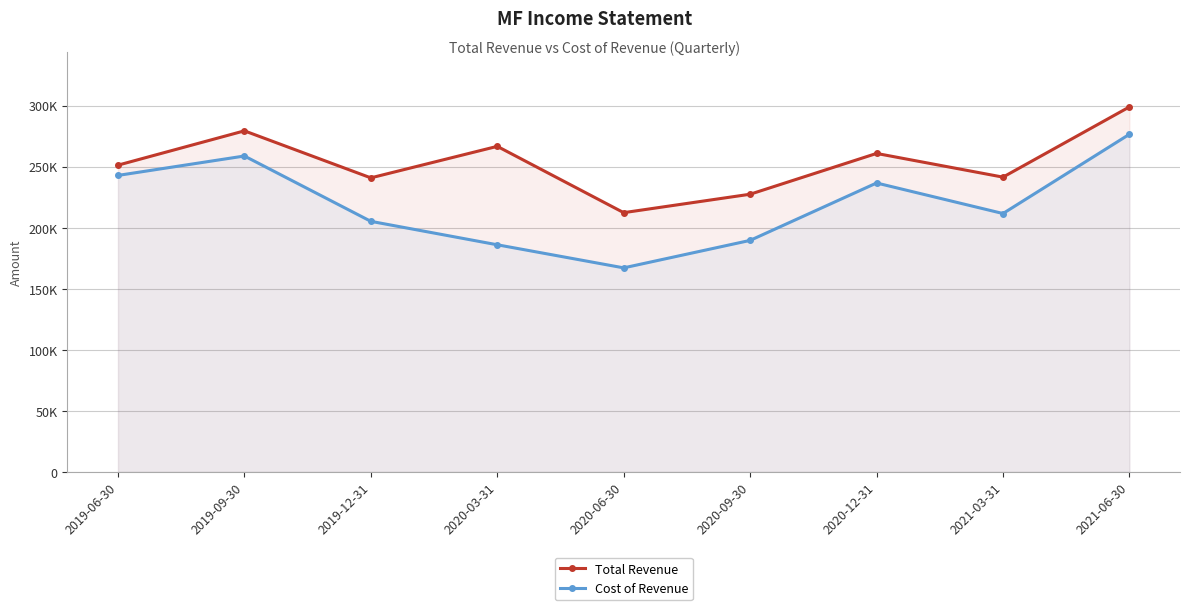

List the series in order of their overall mean, lowest first.

Cost of Revenue, Total Revenue